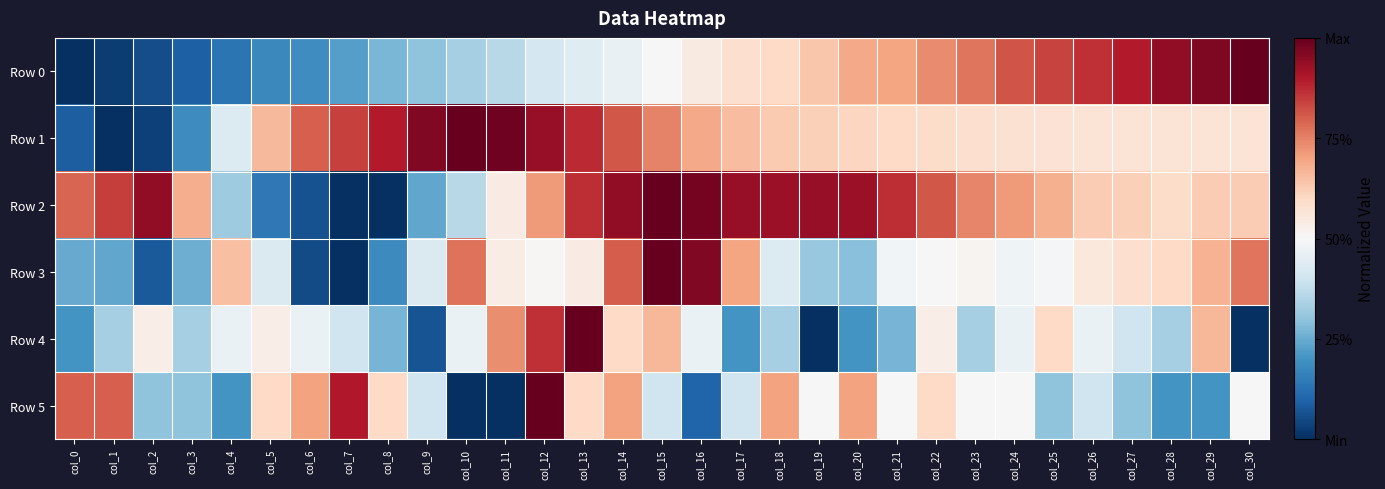

Which label corresponds to the largest value in the chart?

col_30